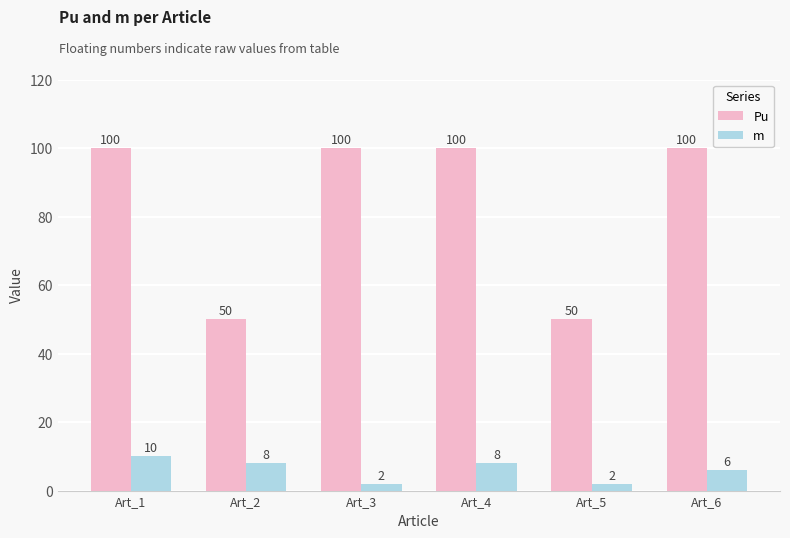

Count the number of data series in this chart.

2